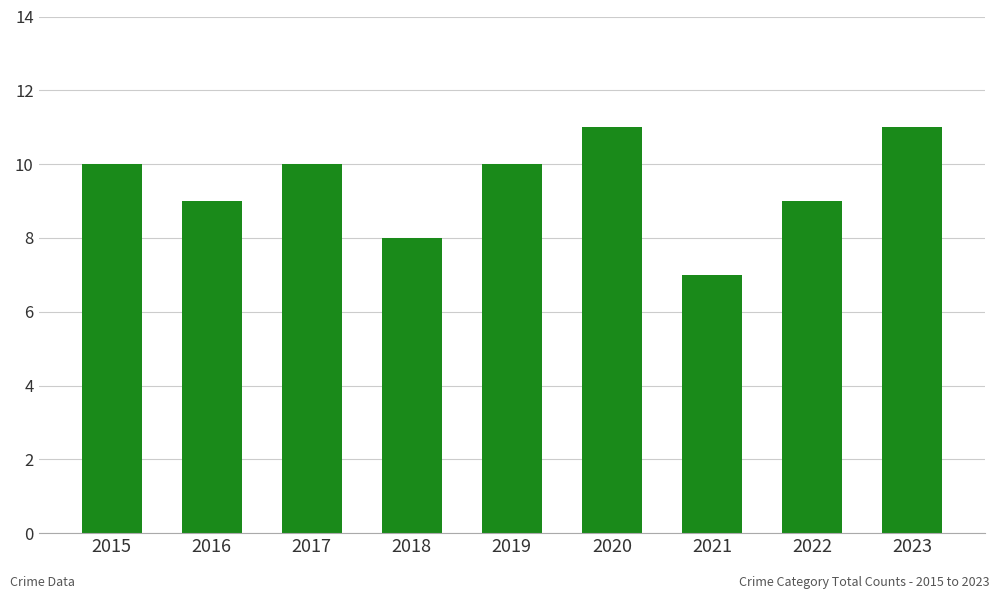

Does the chart contain any negative values?

No